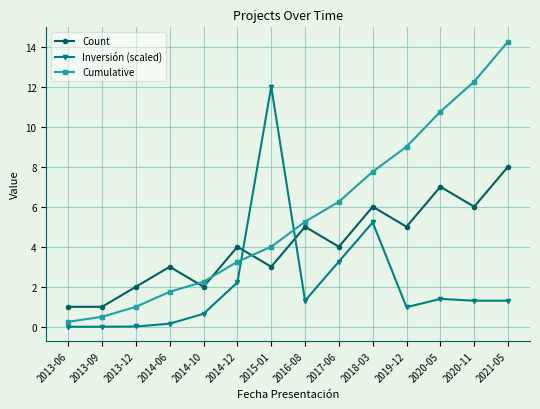

List the series in order of their peak value, highest first.

Cumulative, Inversión (scaled), Count